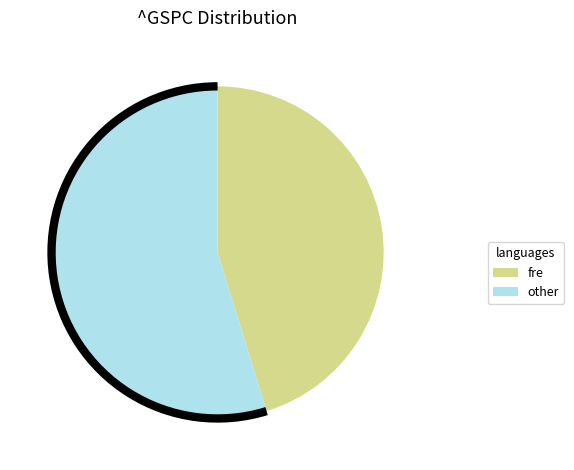

Do other and fre together represent more than half of the pie?

Yes